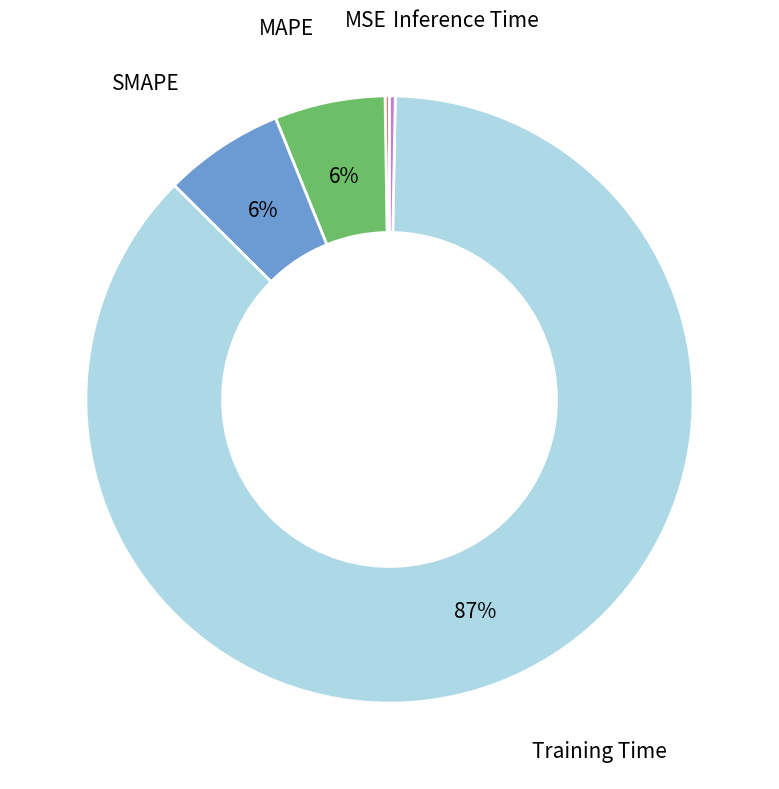

Does any single category account for the majority?

Yes